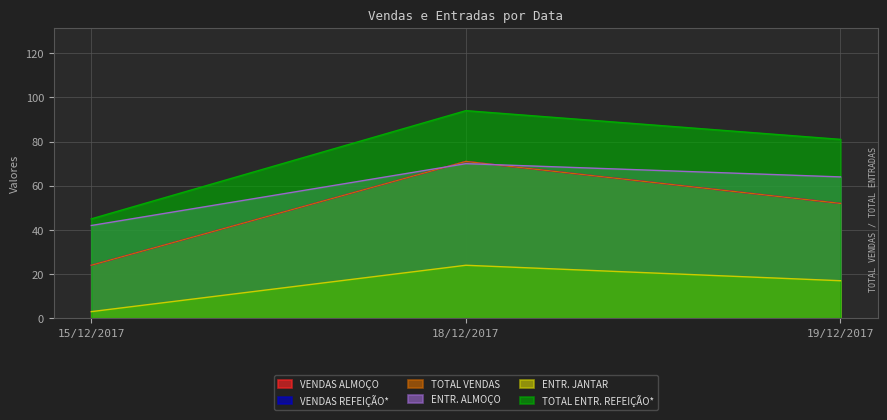

Reading left to right, extract all data points from this chart.

VENDAS ALMOÇO: 24	71	52
VENDAS REFEIÇÃO*: 24	71	52
TOTAL VENDAS: 24	71	52
ENTR. ALMOÇO: 42	70	64
ENTR. JANTAR: 3	24	17
TOTAL ENTR. REFEIÇÃO*: 45	94	81